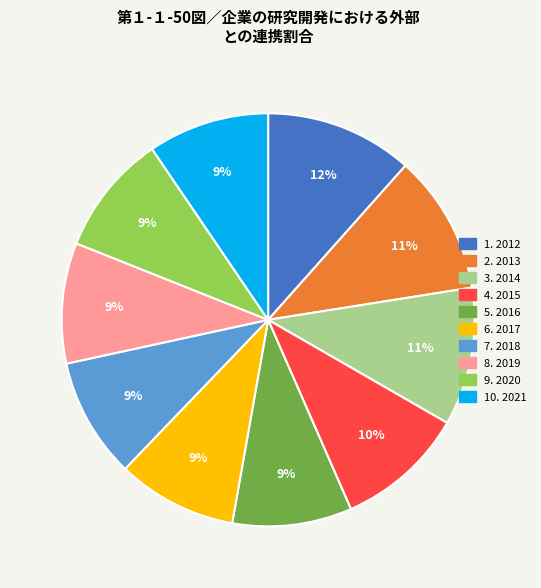

To the nearest percent, what is the average slice percentage?

10%